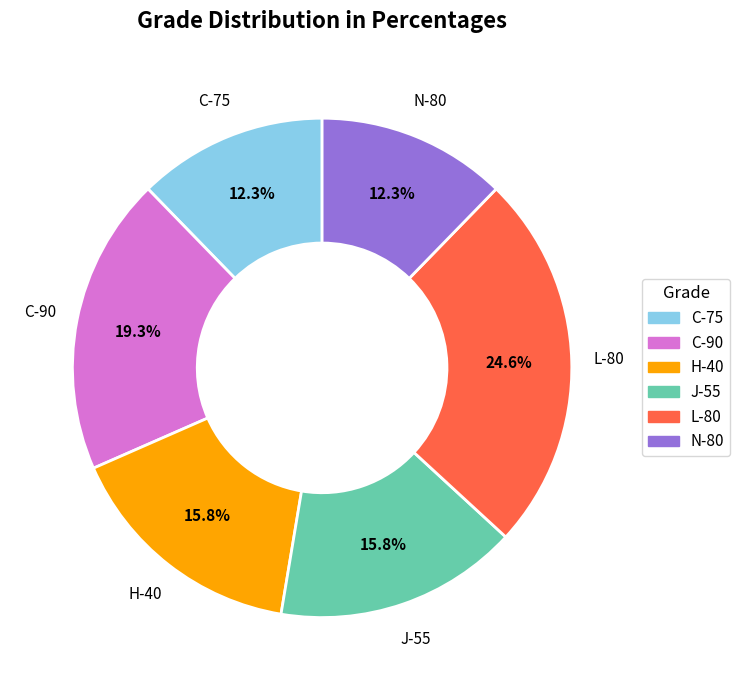

Which has a higher value, J-55 or C-75?

J-55